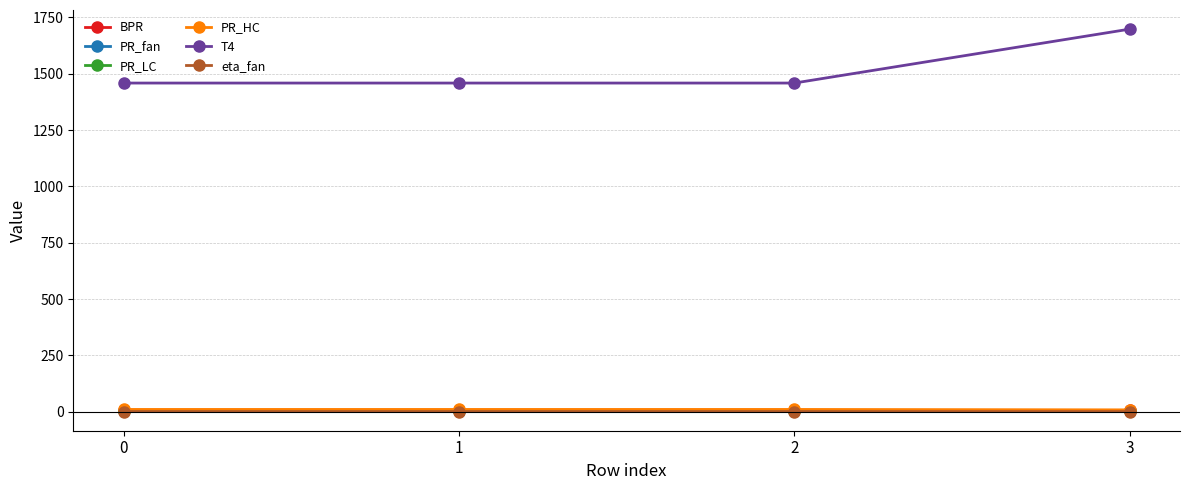

True or false: eta_fan and PR_fan cross at least once.

False